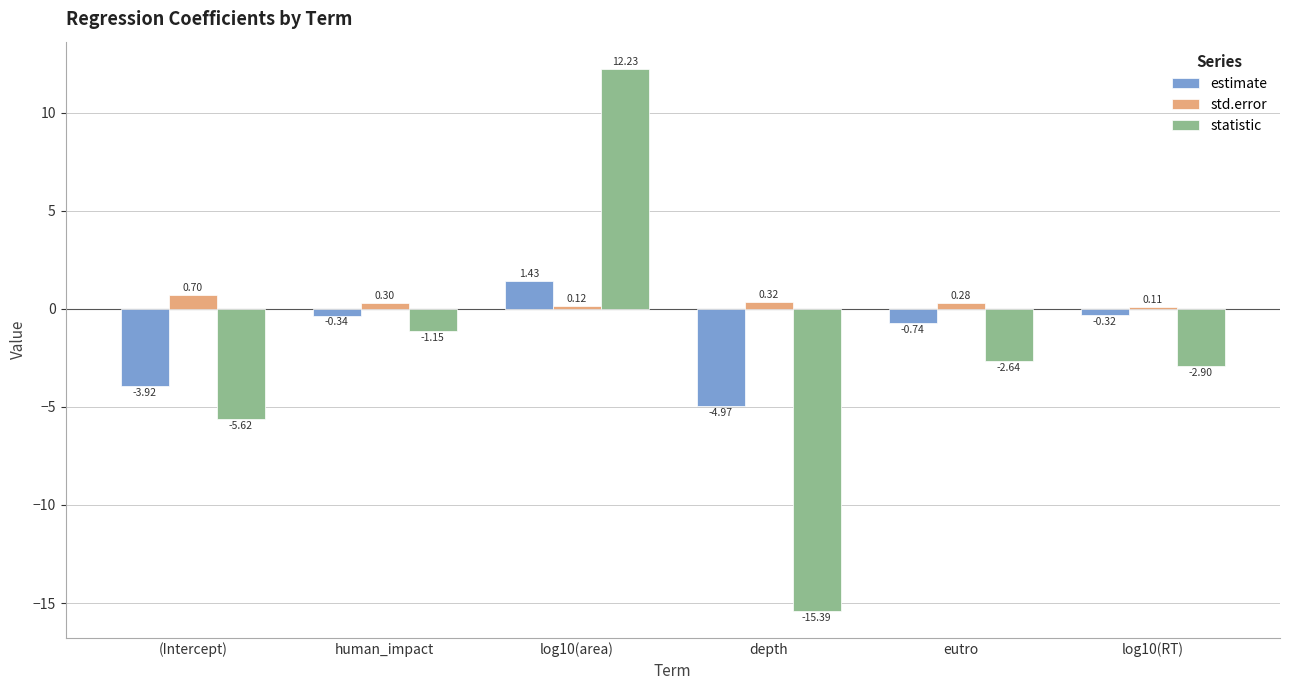

How many series are shown in this chart?

3